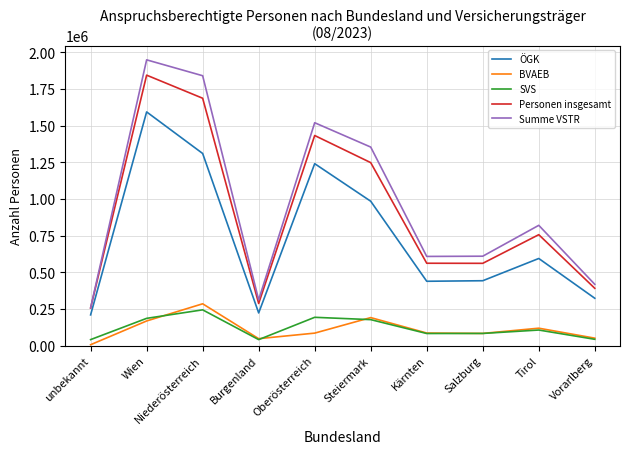

Does the chart have visible grid lines?

Yes